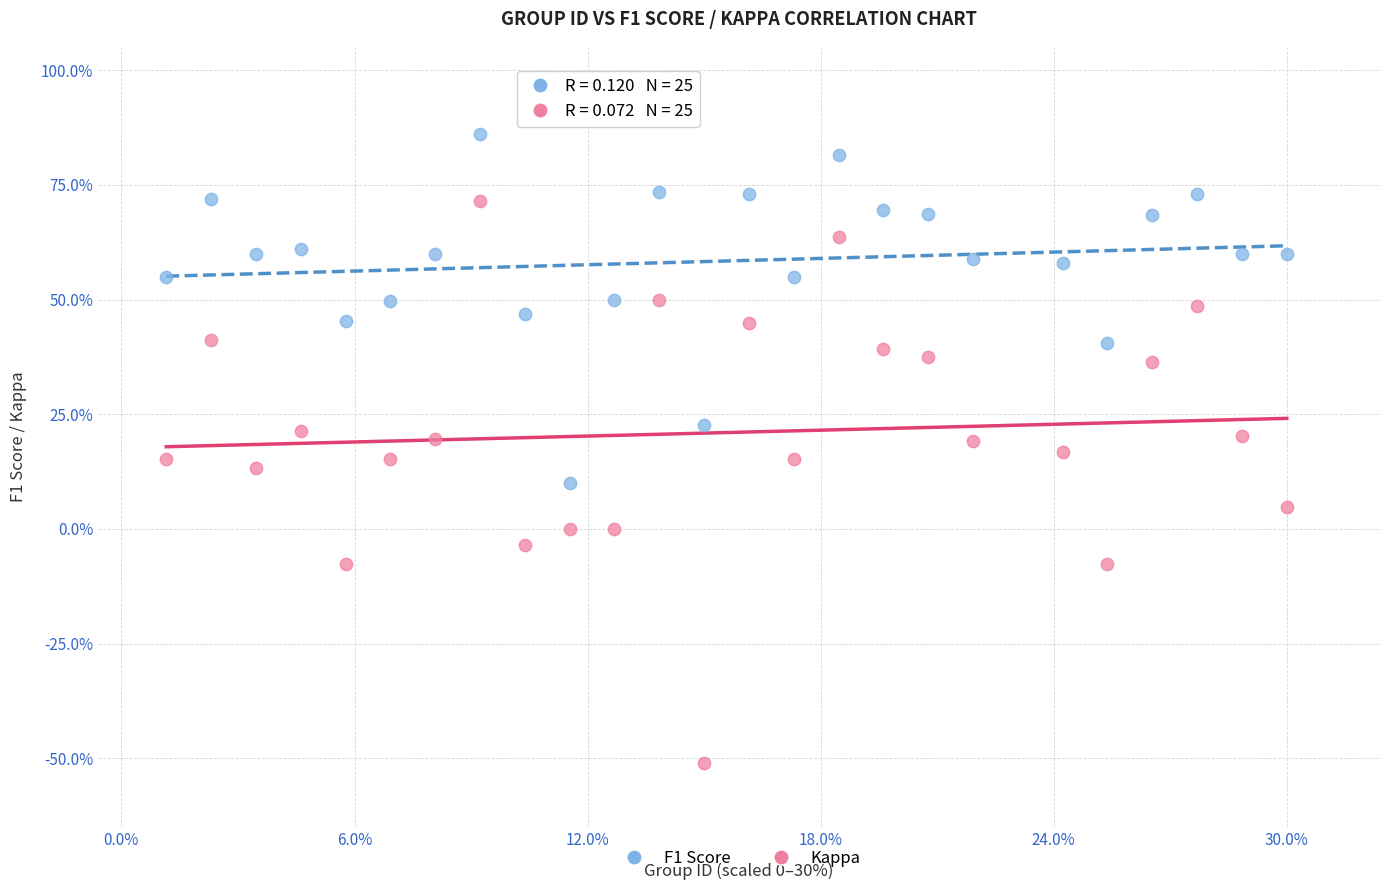

Which series reaches the maximum Y coordinate?

F1 Score